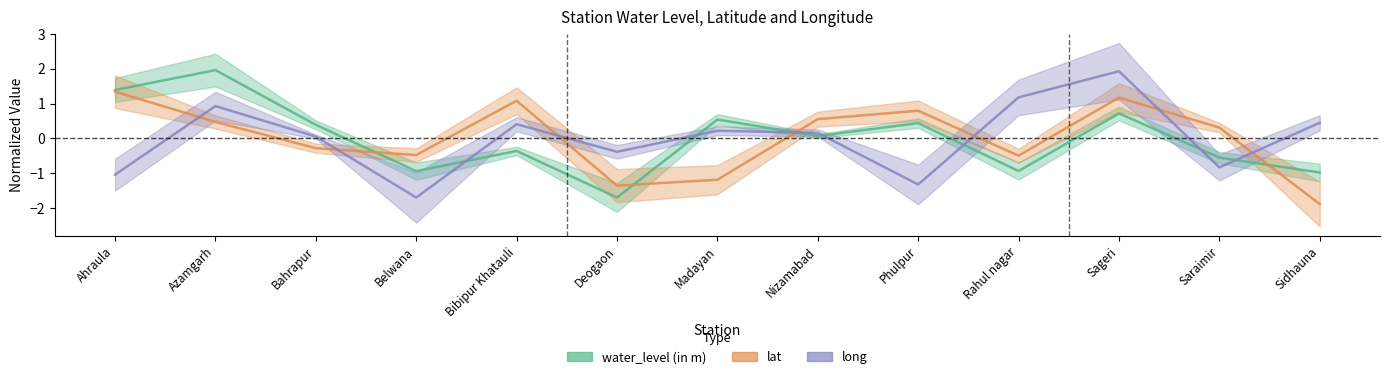

Between Phulpur and Rahul nagar, which is larger?

Phulpur